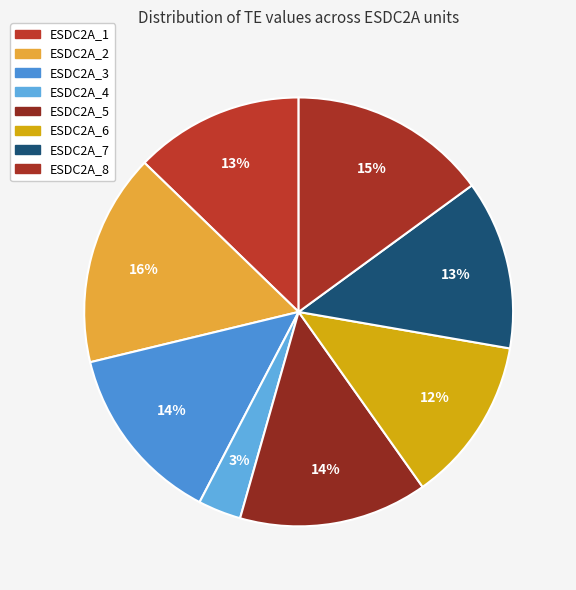

What percentage do ESDC2A_7 and ESDC2A_3 together represent?

26.4%